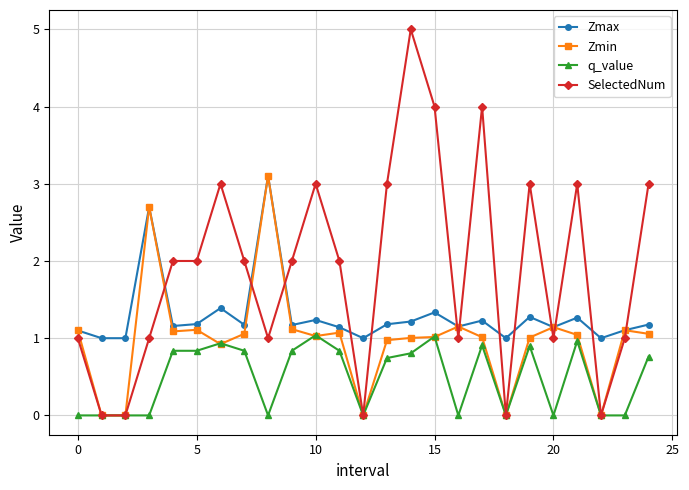

Which series has the widest spread of values?

SelectedNum